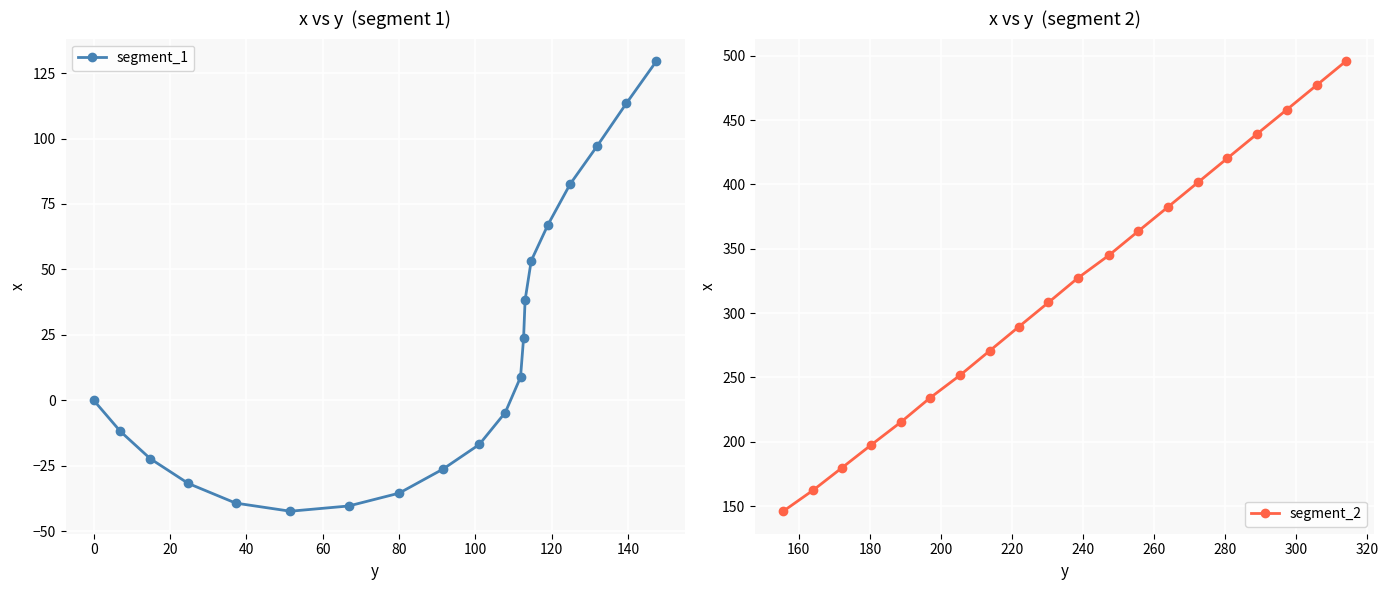

True or false: segment_1 has more than 1 interior local peaks.

False